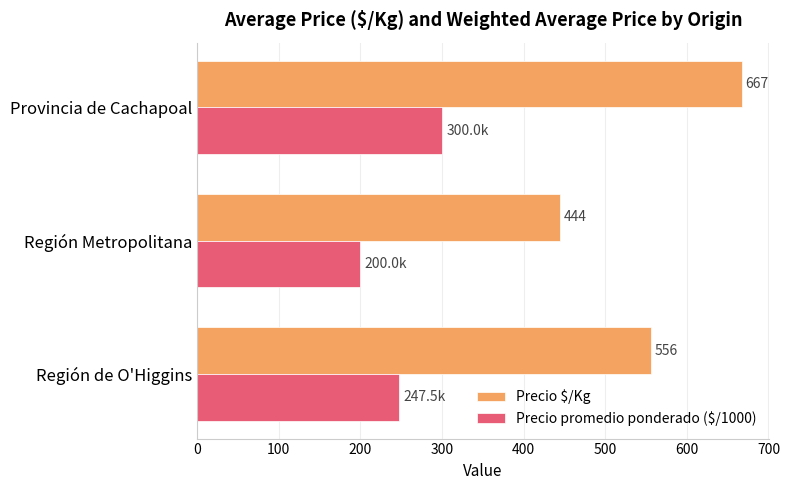

How many Precio promedio ponderado ($/1000) values are between 200 and 300?

3